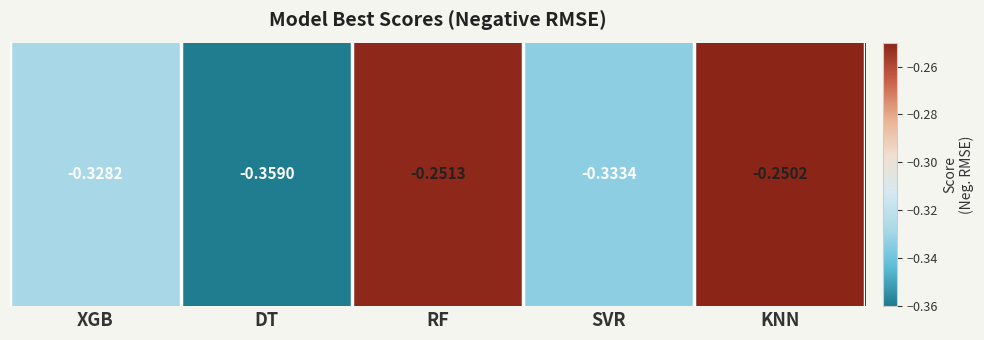

What is the maximum value shown in the chart?

-0.3